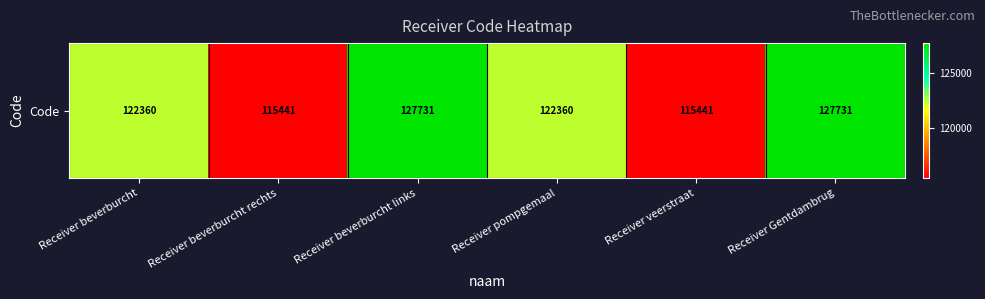

Reading left to right, list all the values displayed in this chart.

122360	115441	127731	122360	115441	127731